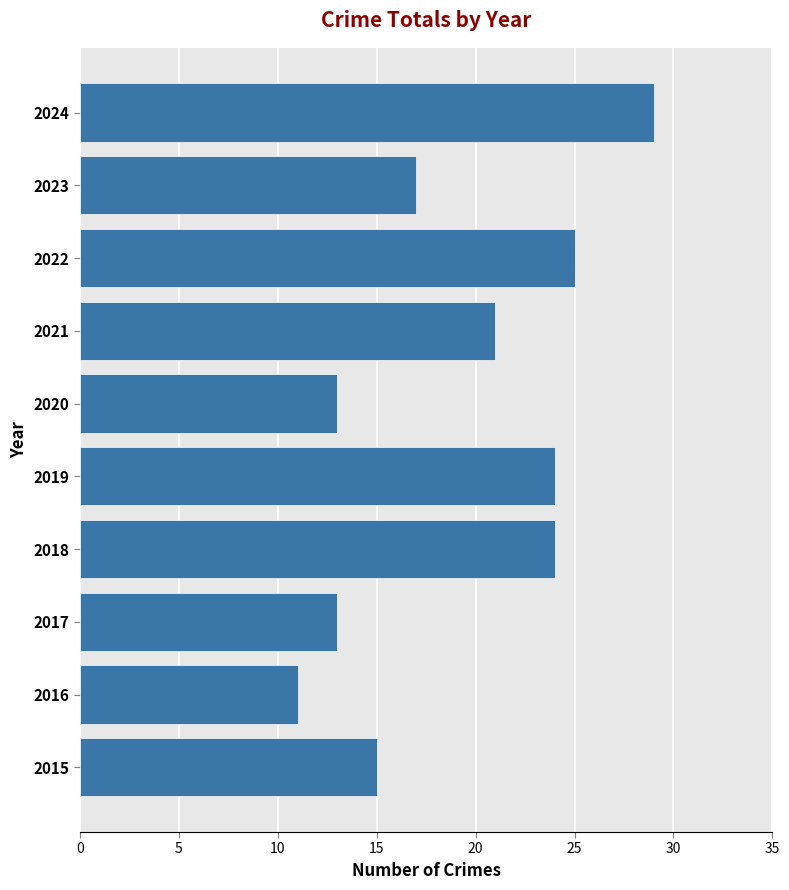

Approximately how many times larger is the value at 2021 compared to 2022?

0.8